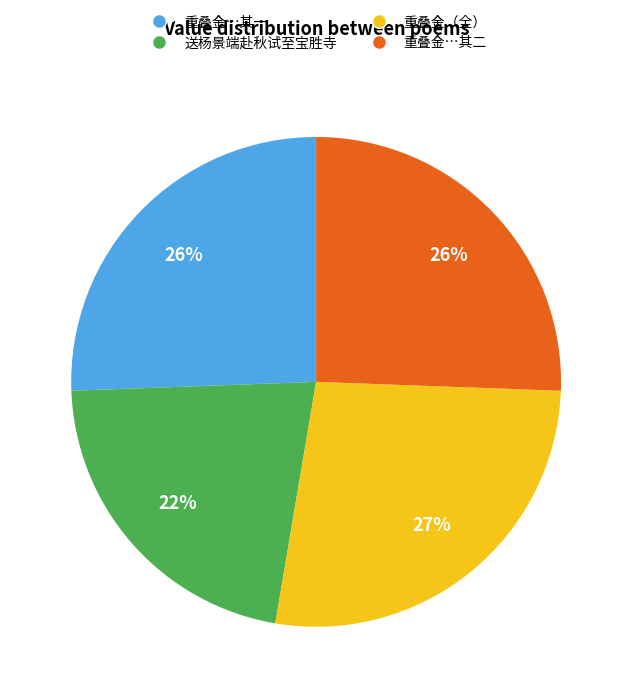

To the nearest percent, what is the average slice percentage?

25%